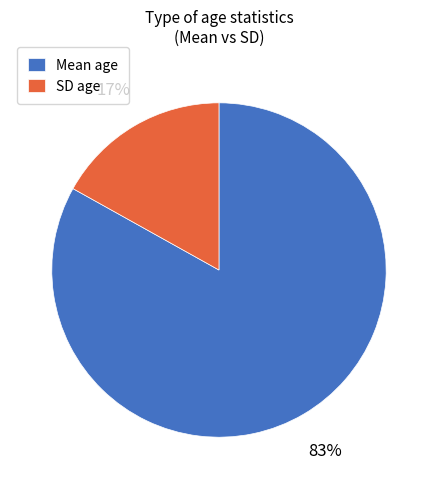

To the nearest percent, what is the average slice percentage?

50%